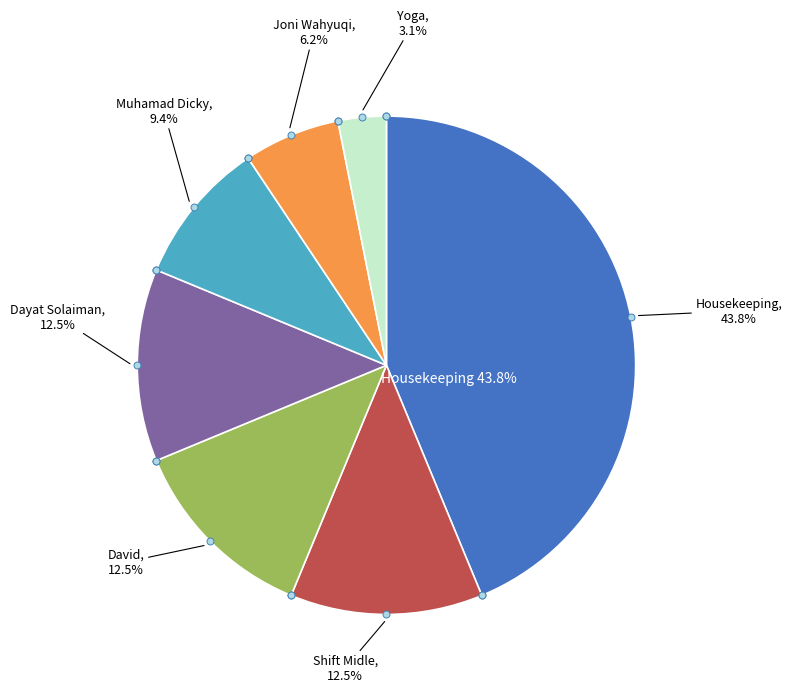

Which slice is the smallest?

Yoga